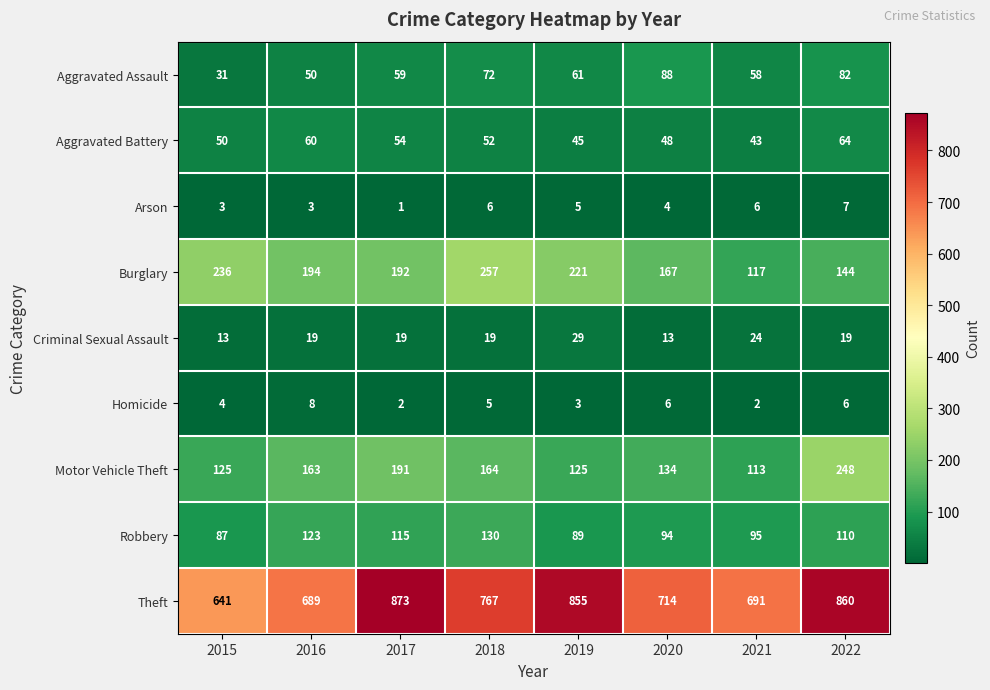

List the series in order of their peak value, highest first.

Theft, Burglary, Motor Vehicle Theft, Robbery, Aggravated Assault, Aggravated Battery, Criminal Sexual Assault, Homicide, Arson